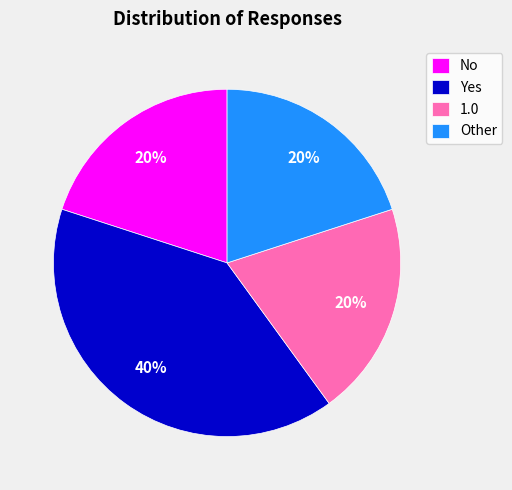

Approximately how many times larger is the value at No compared to Other?

1.0